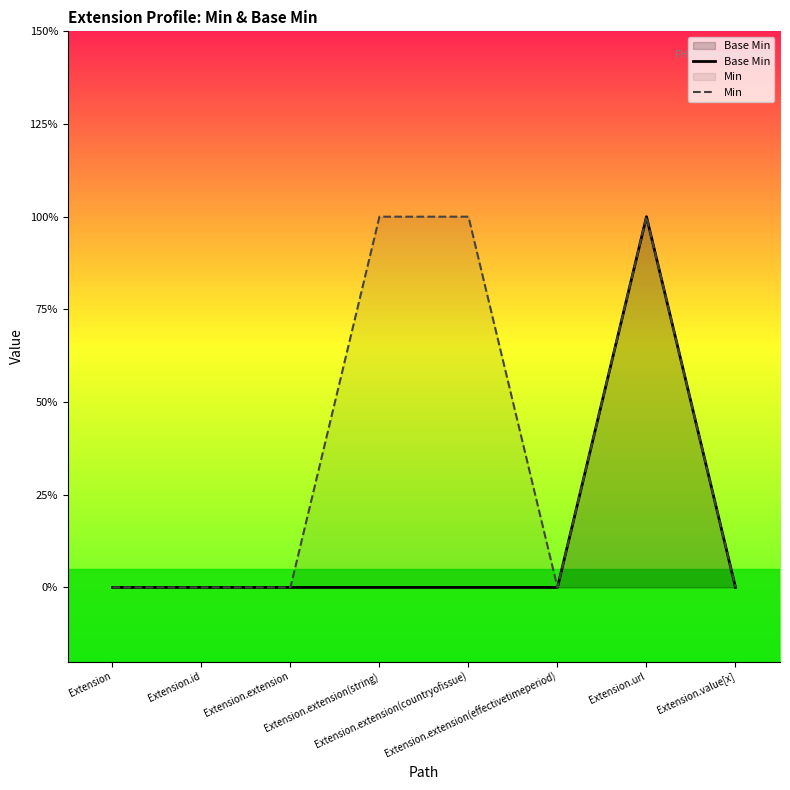

True or false: Base Min and Min cross at least once.

False